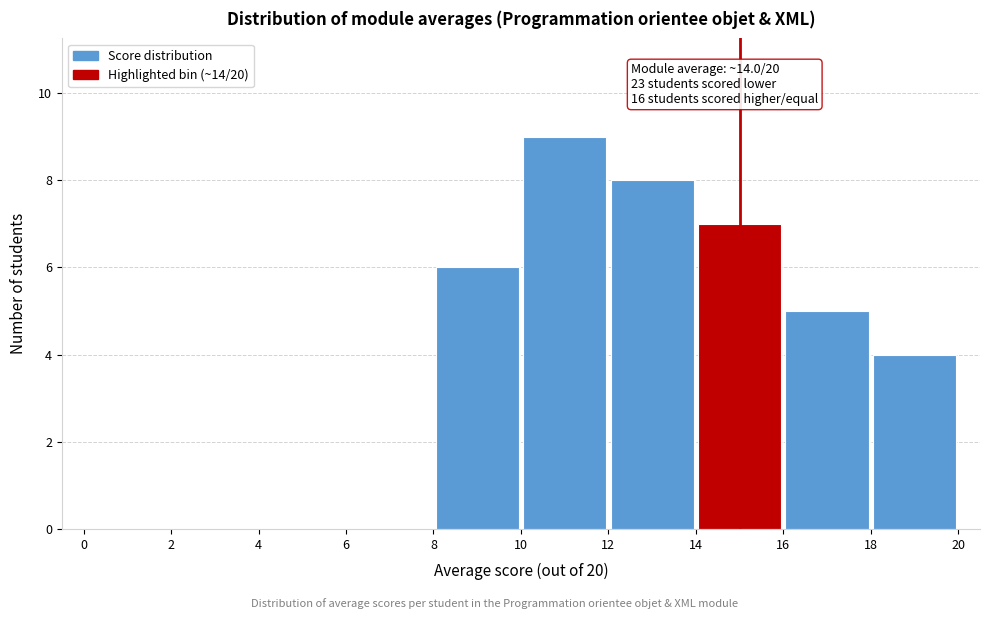

Which range on the x-axis has the tallest bar?

10 to 12